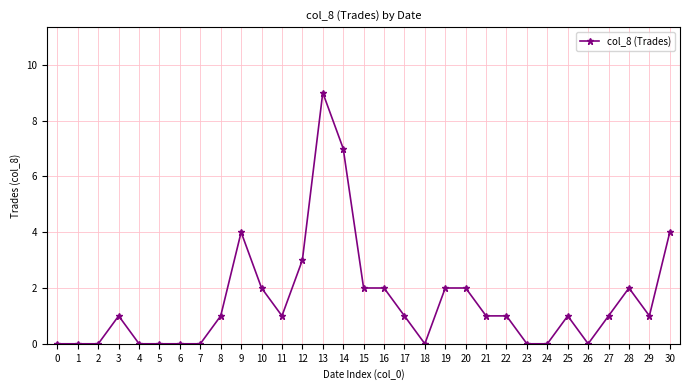

How many lines are shown in the chart?

1